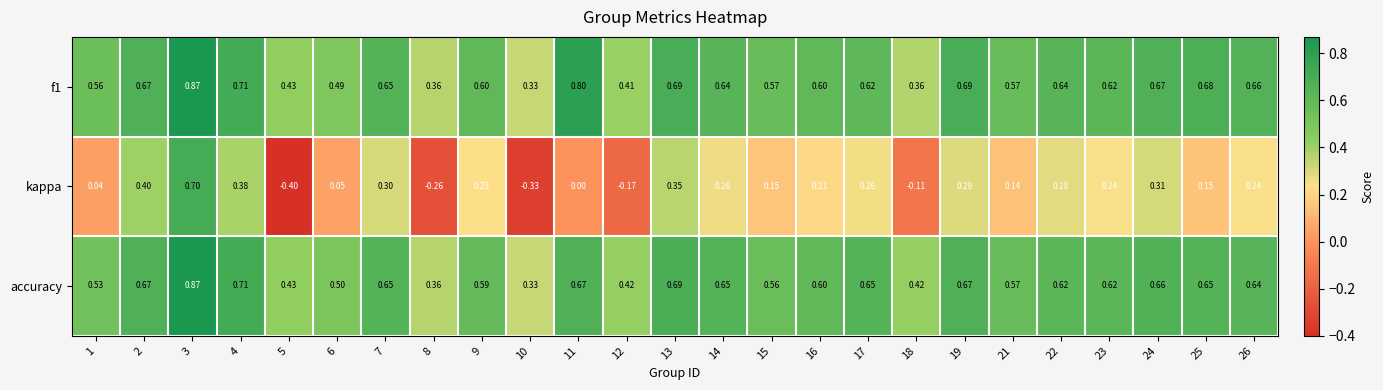

Is the value of accuracy at 16 greater than the value of f1 at 4?

No